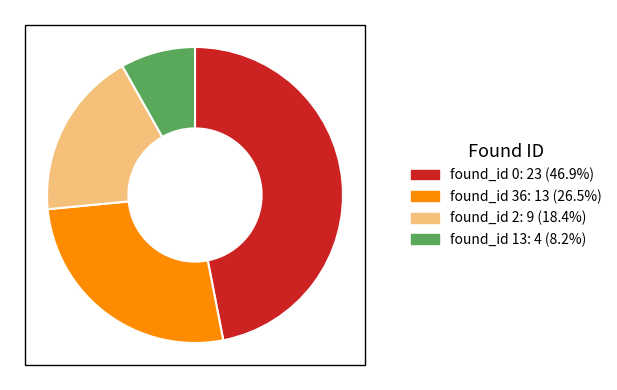

How many segments does this pie chart have?

4